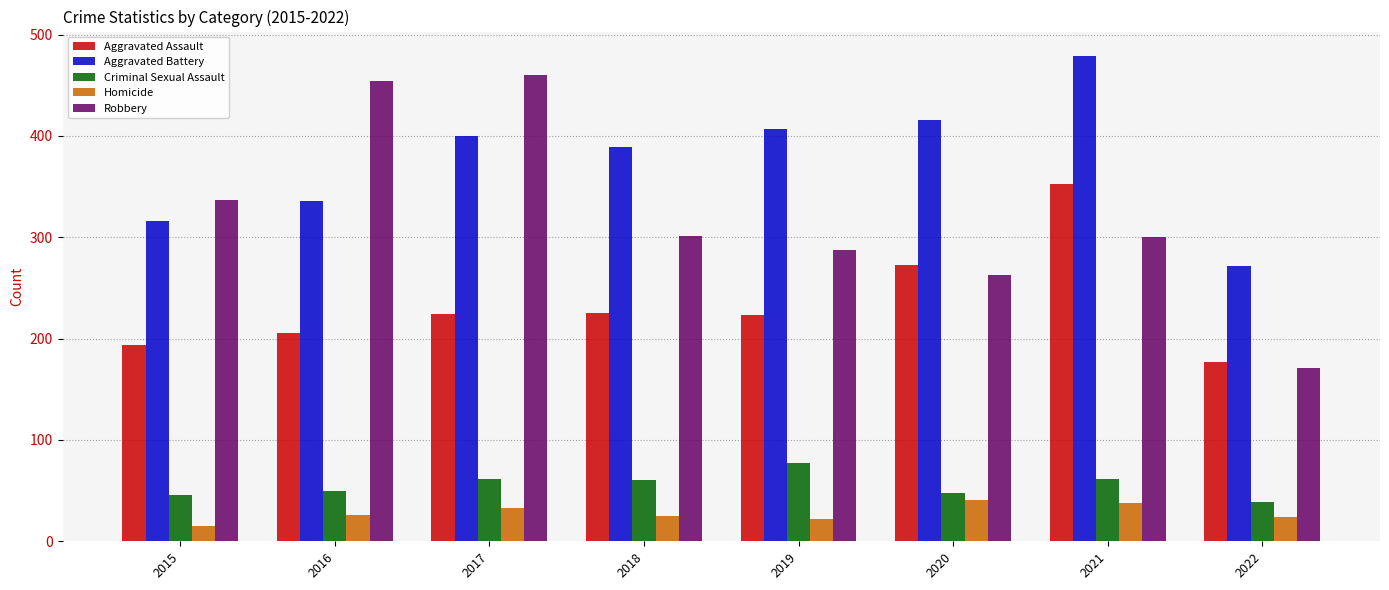

Does the chart contain any negative values?

No